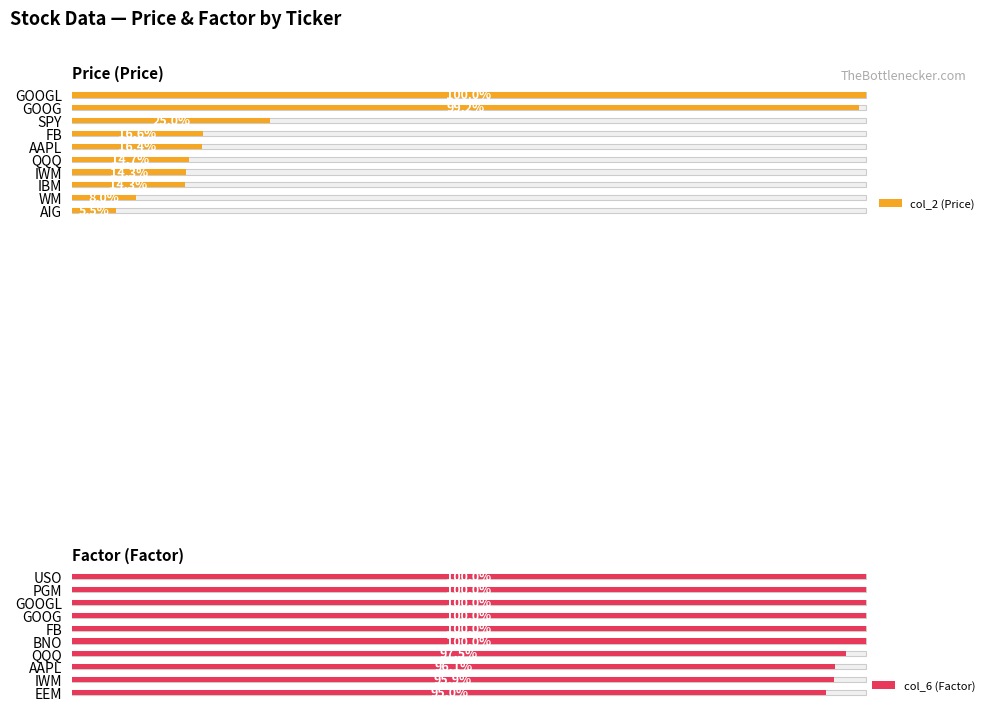

Rank the series at 7 from lowest to highest value.

col_2 (Price), col_6 (Factor)